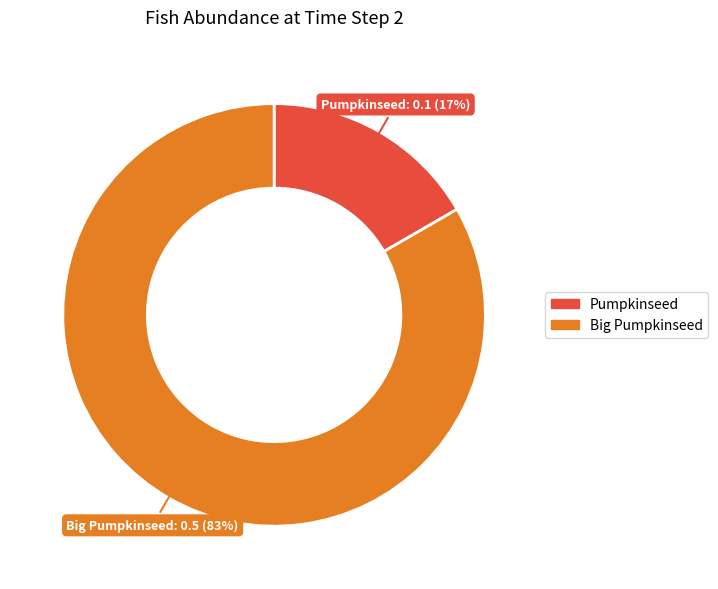

Between Big Pumpkinseed and Pumpkinseed, which is larger?

Big Pumpkinseed